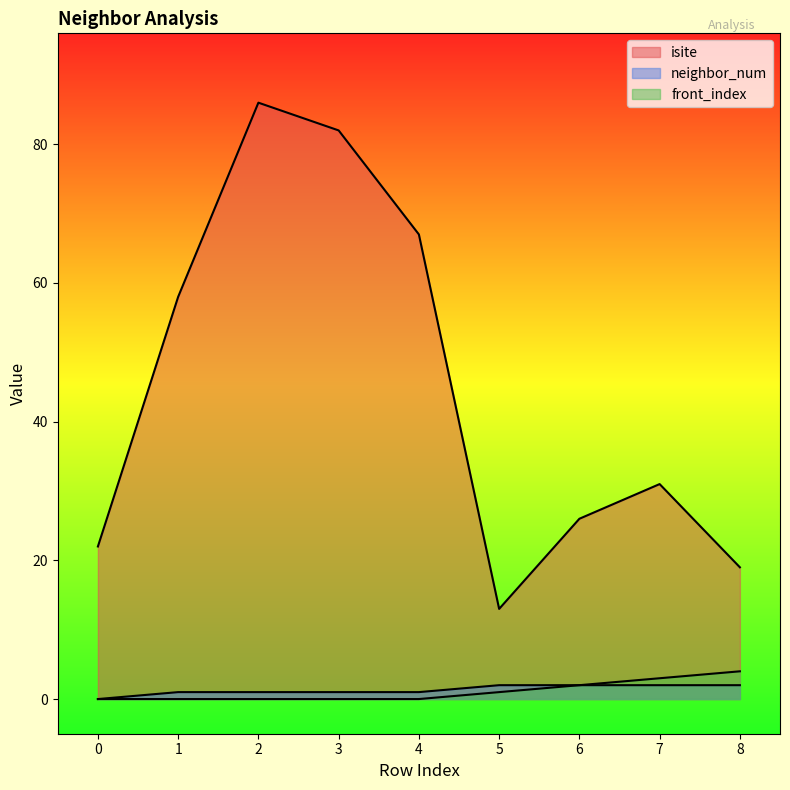

At which label is front_index closest to 2?

6